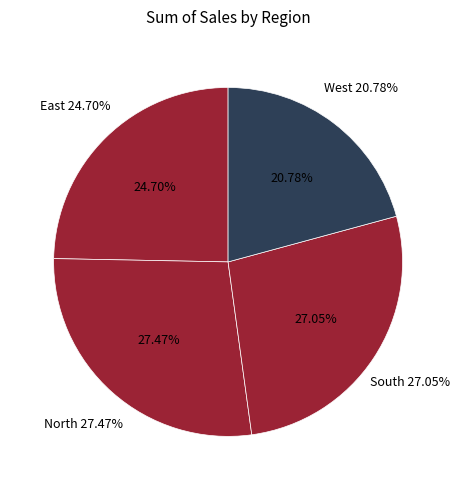

Is the sum of East and North greater than half?

Yes